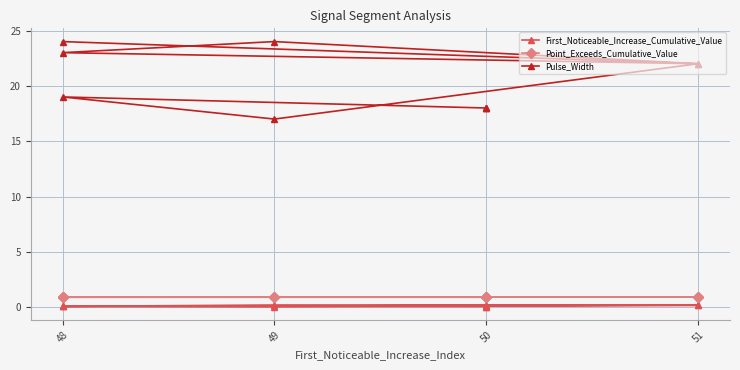

Does the chart have visible grid lines?

Yes